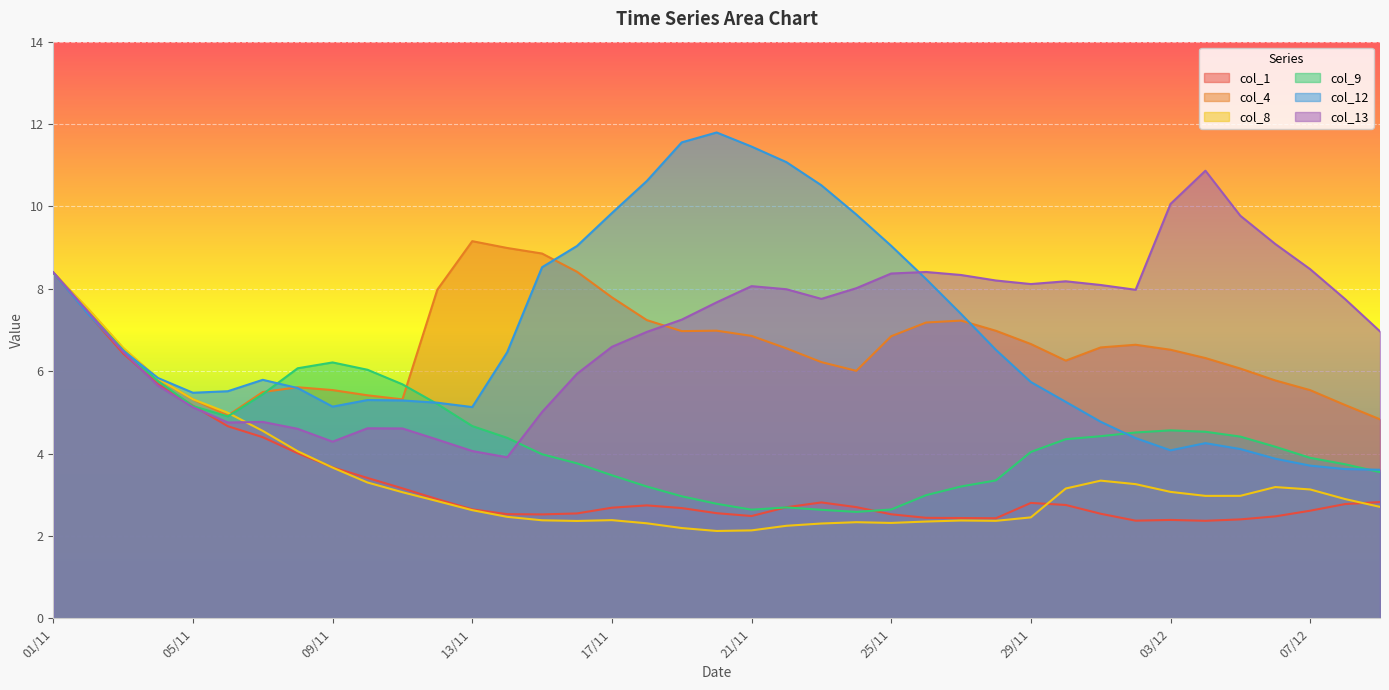

How many data points in col_9 are above 4?

22